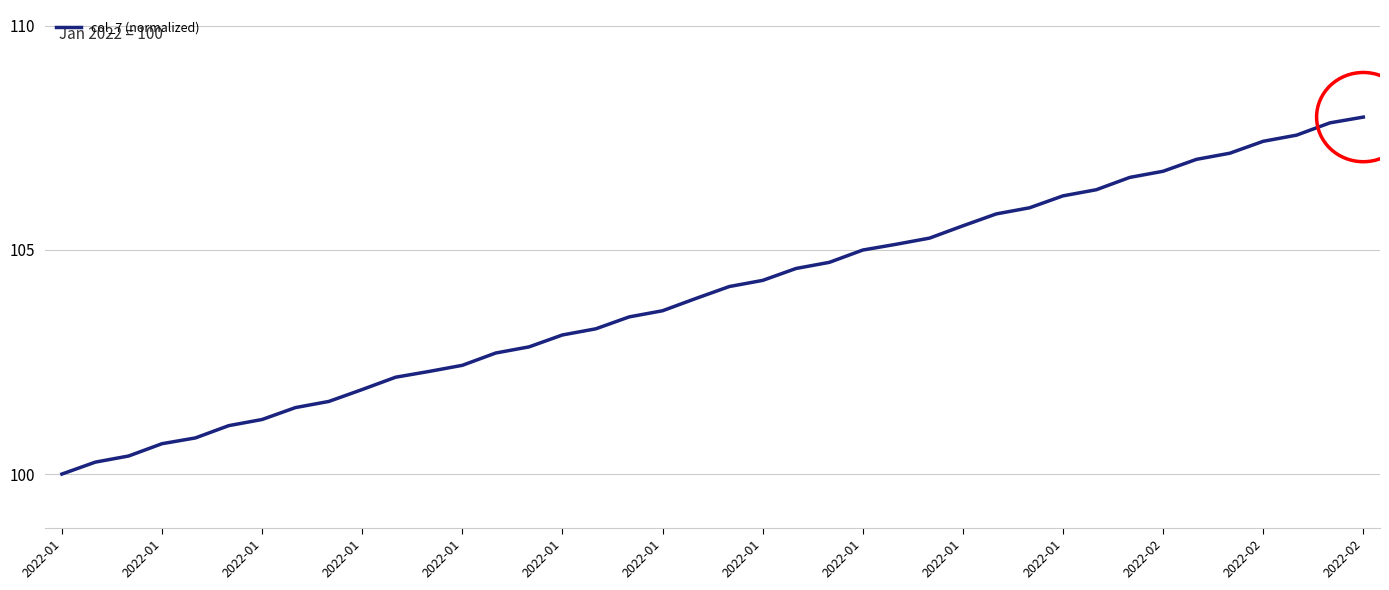

What is the minimum value shown in the chart?

100.0